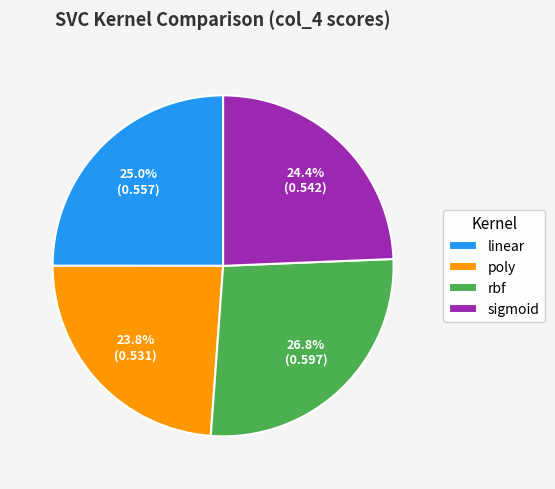

Which category has the smallest portion of the pie?

poly